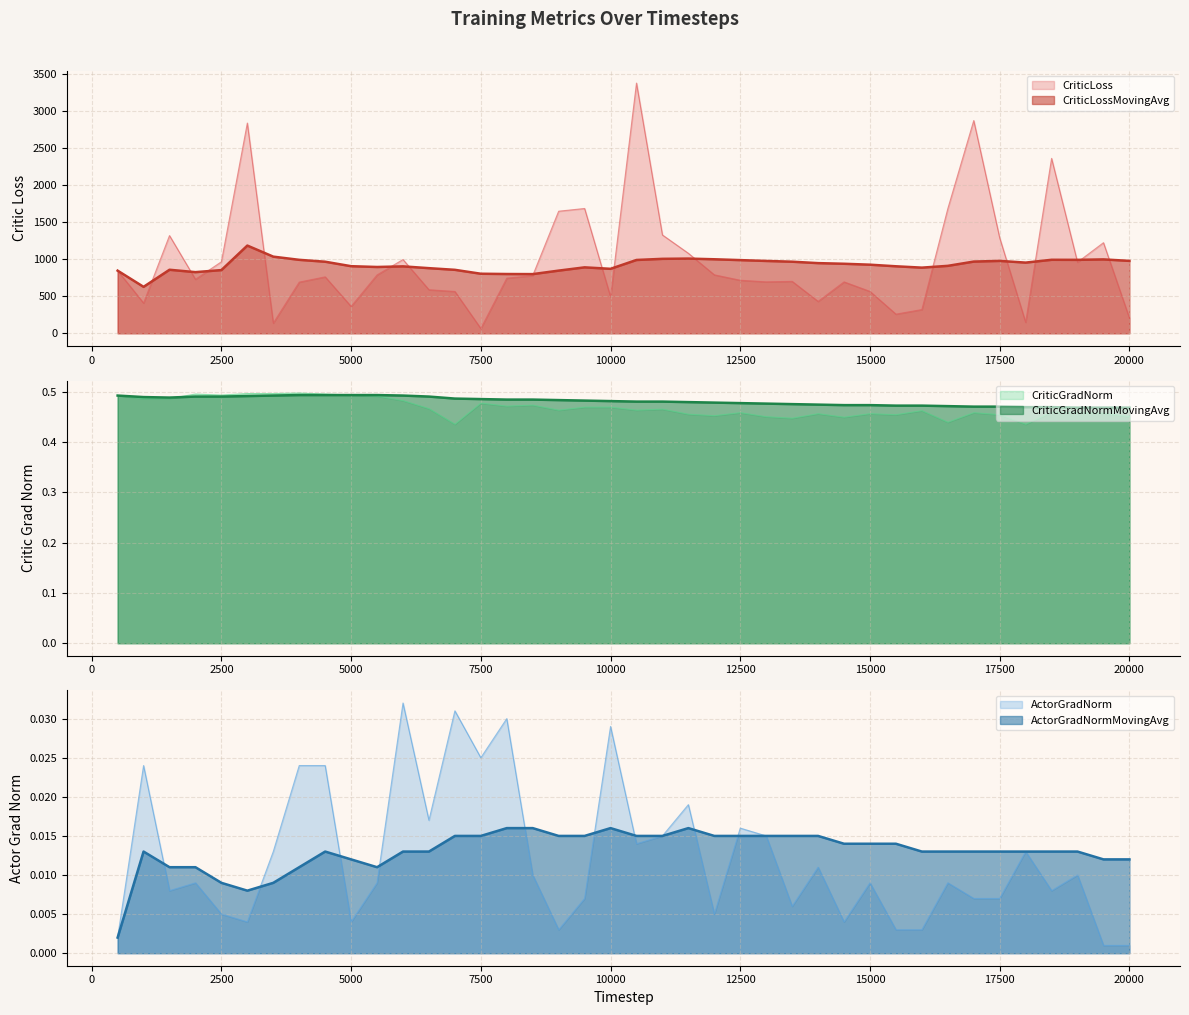

How many interior local peaks does the ActorGradNorm series have?

13